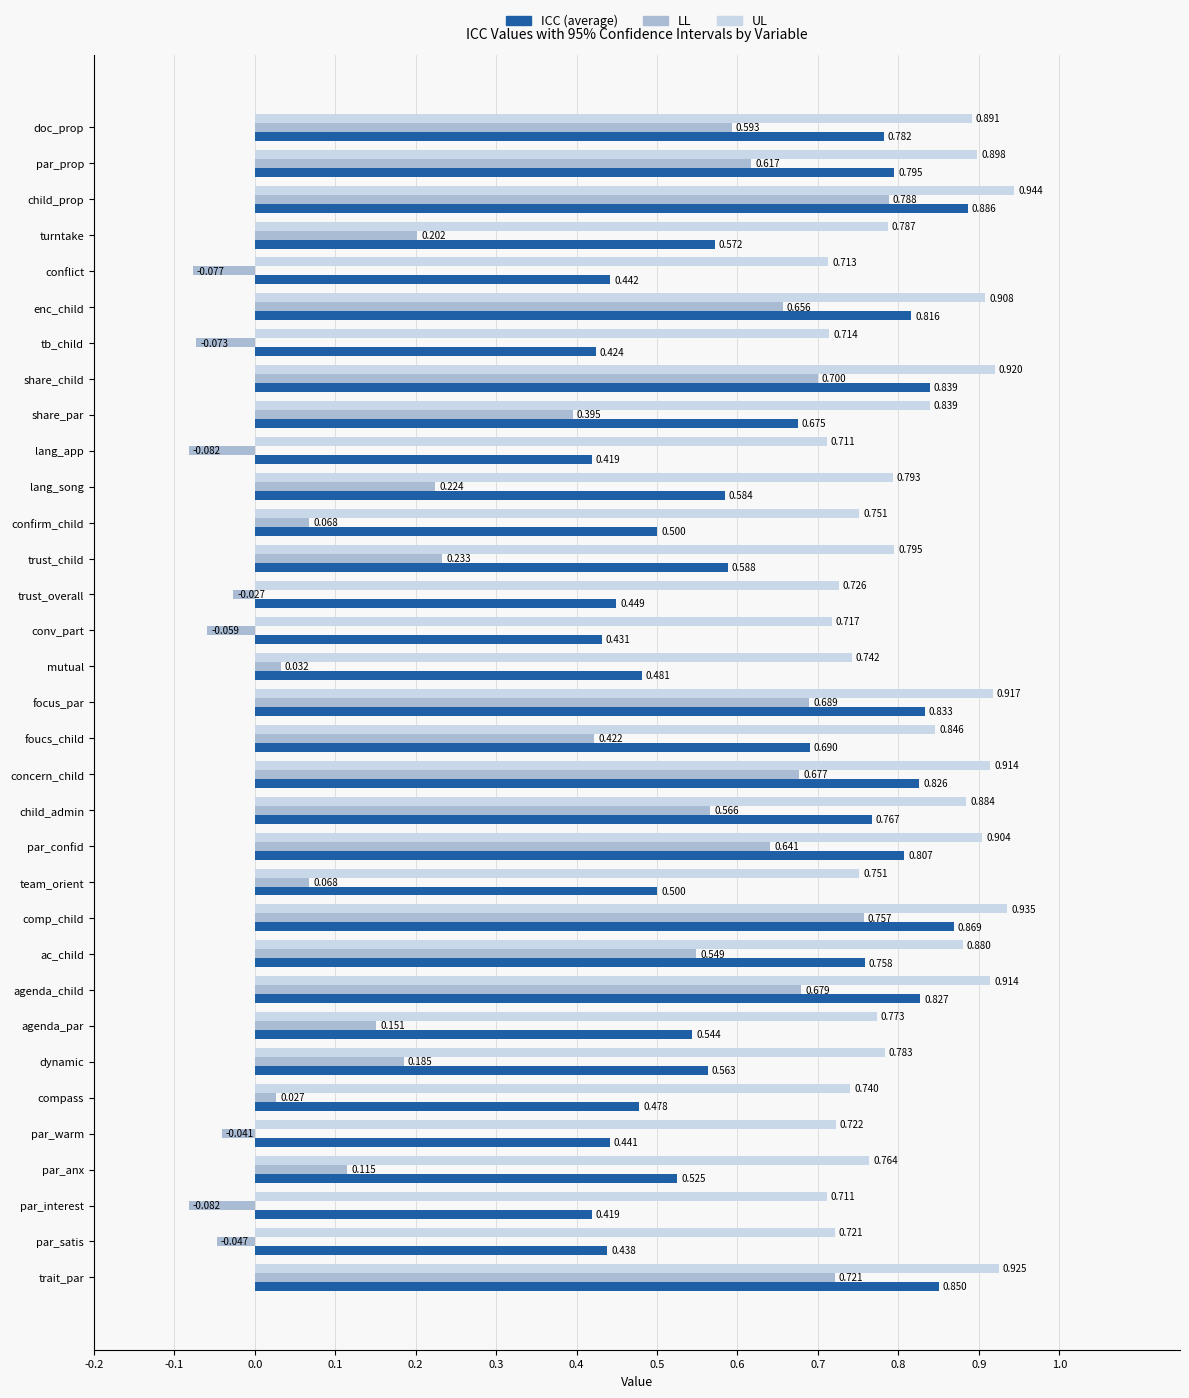

Which series has the largest total across all categories?

UL